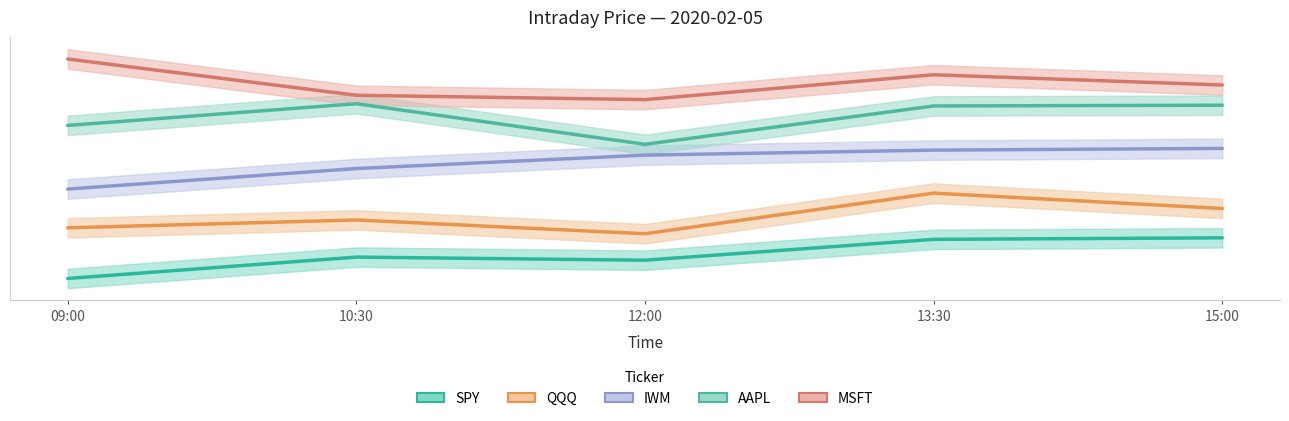

Which series has the largest total across all categories?

MSFT